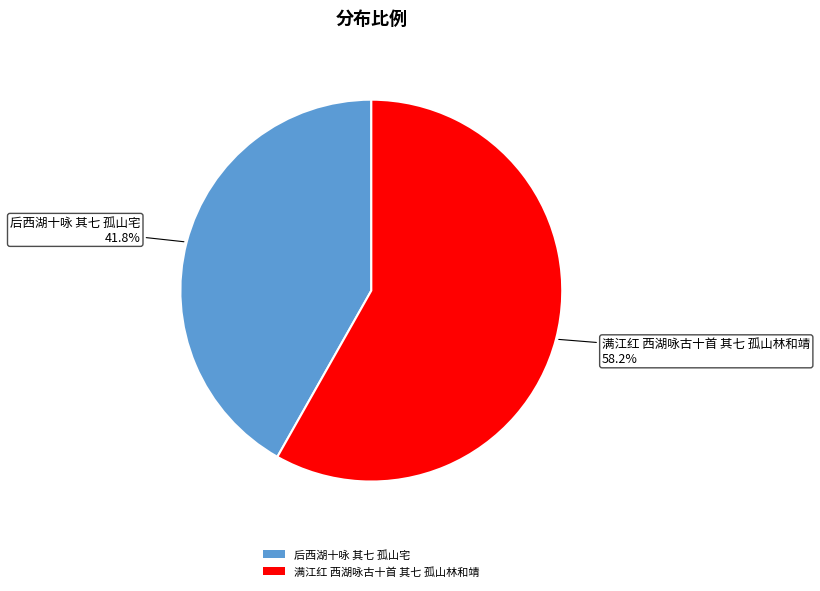

Does 满江红 西湖咏古十首 其七 孤山林和靖 represent more than half of the total?

Yes